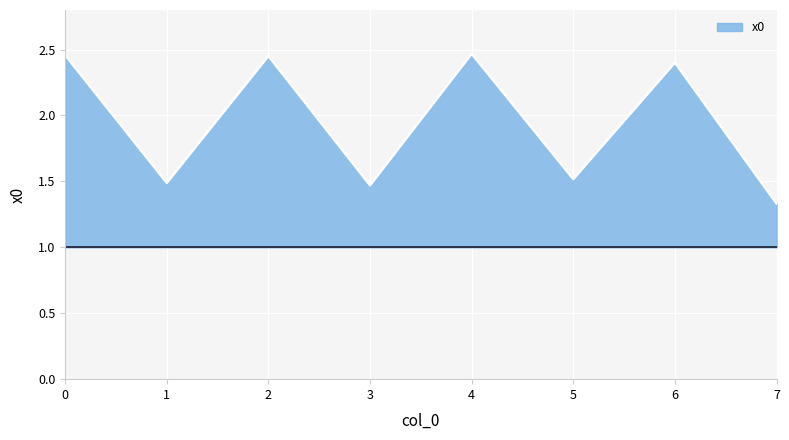

The chart shows a value of 1.5 at 3. True or false?

True